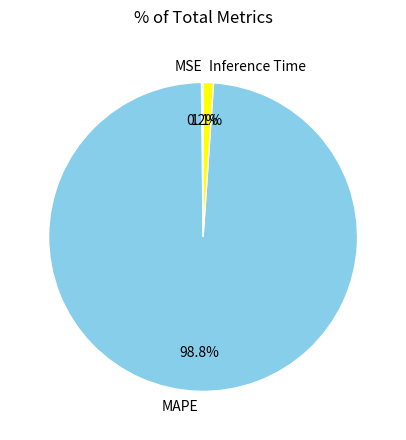

Is it true that MAPE is 89% of the pie?

False